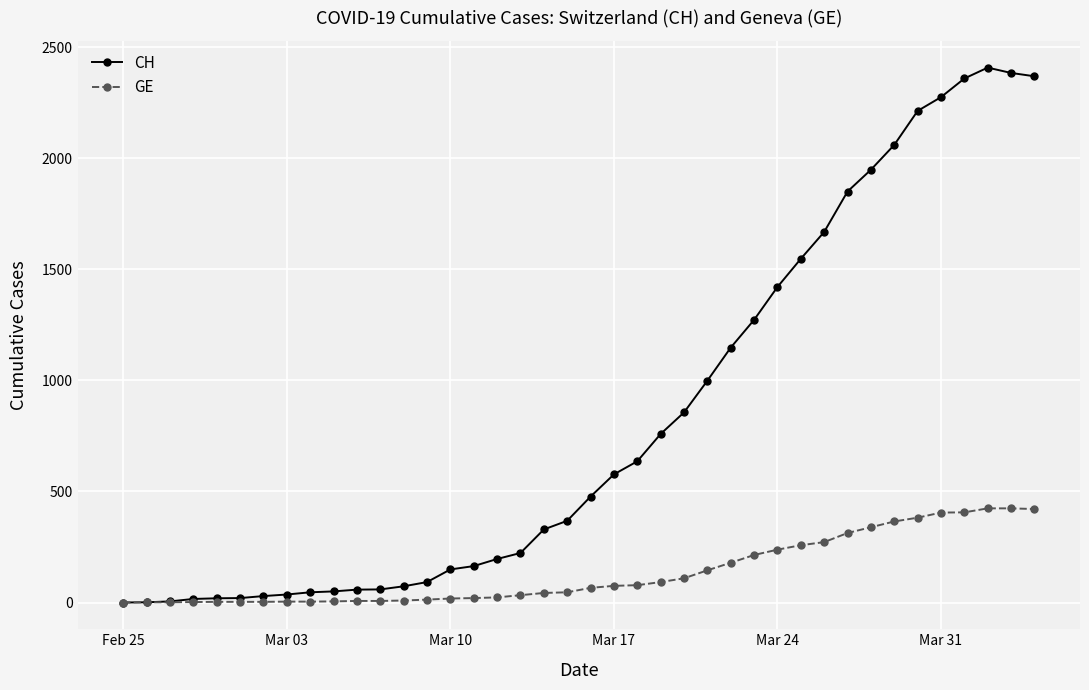

What is the maximum value for CH?

2409